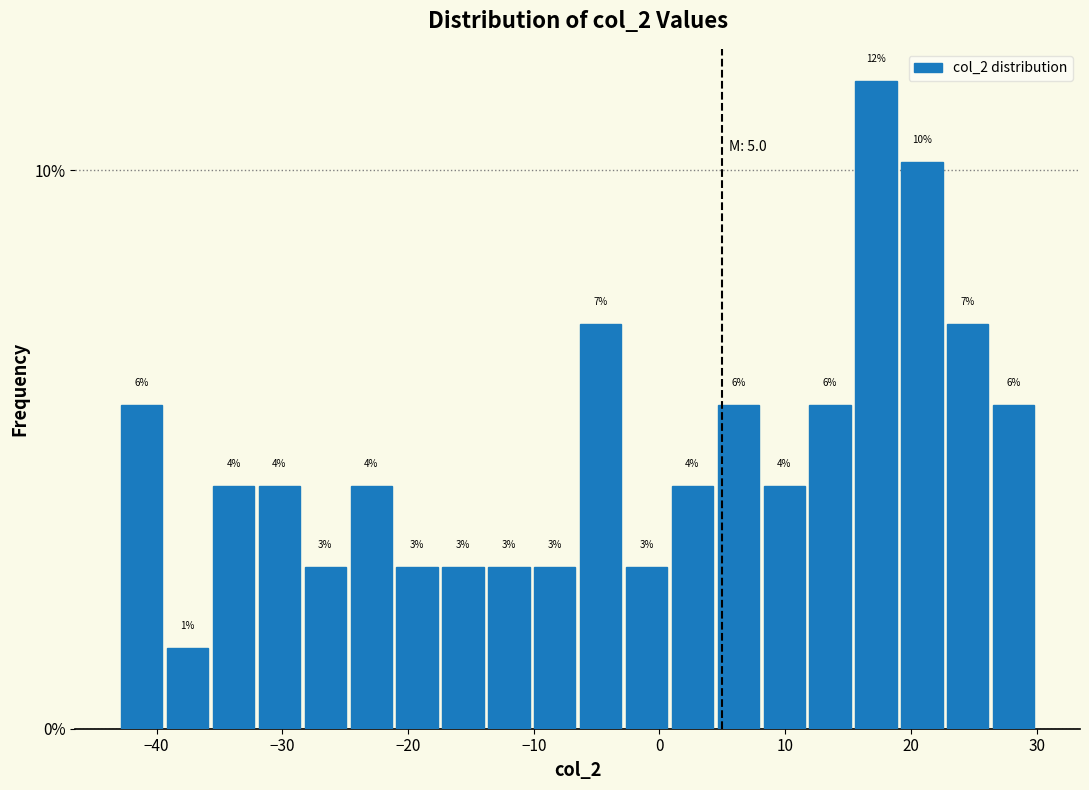

Read against the x-axis, roughly where is the centre of the tallest bar?

17